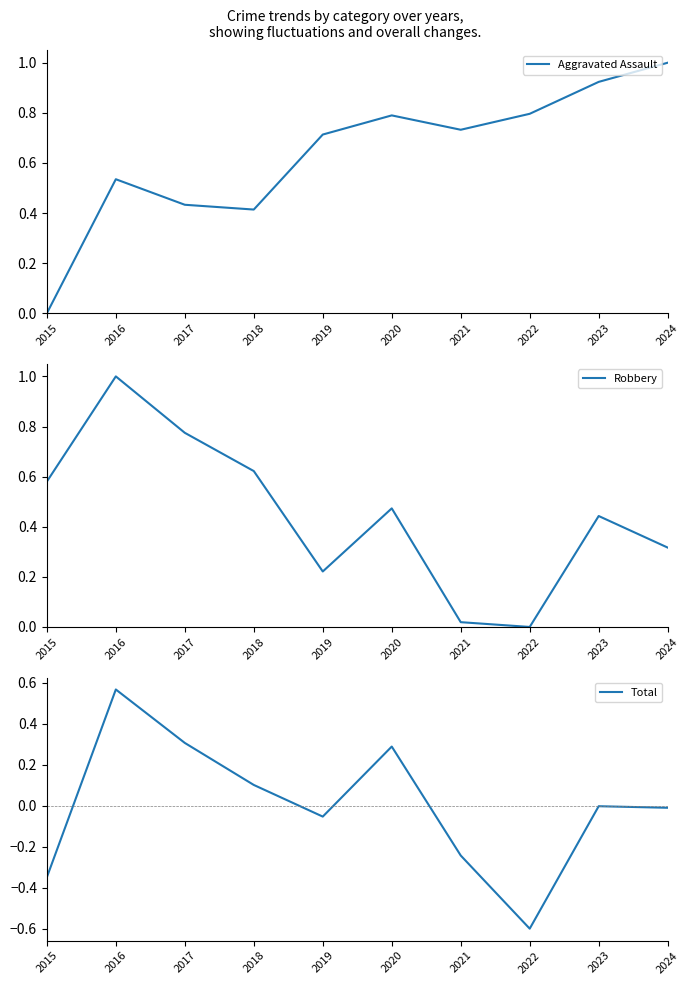

Which series has the largest range (max minus min)?

Total